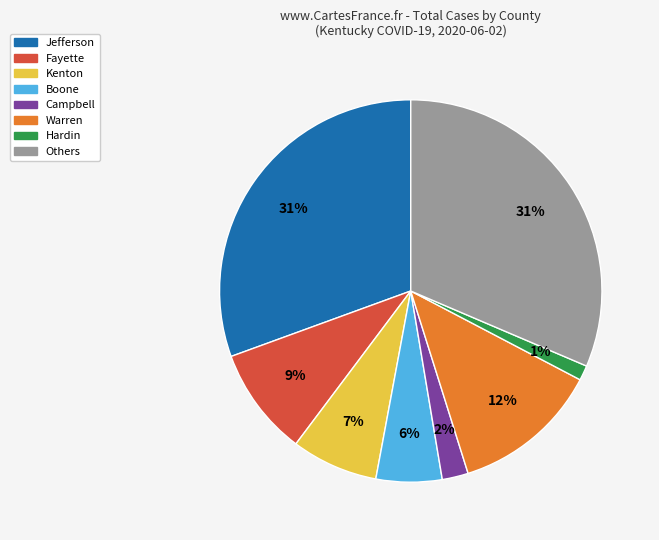

Is there a majority slice in this chart?

No